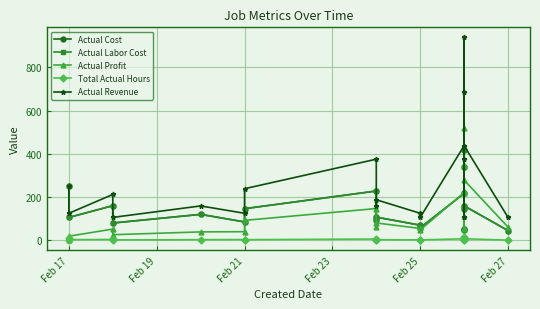

The value of Total Actual Hours at Feb 23 is 1.0. True or false?

False